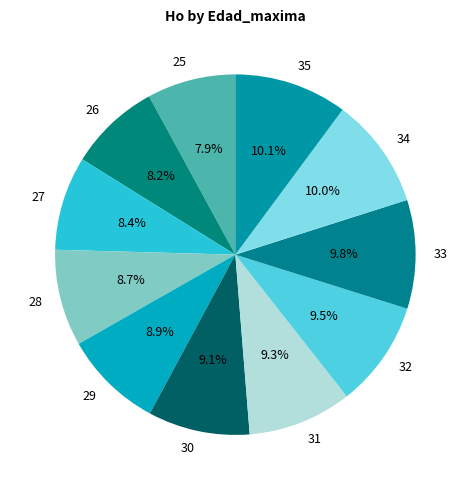

To the nearest percent, what percentage of the pie is 33?

10%